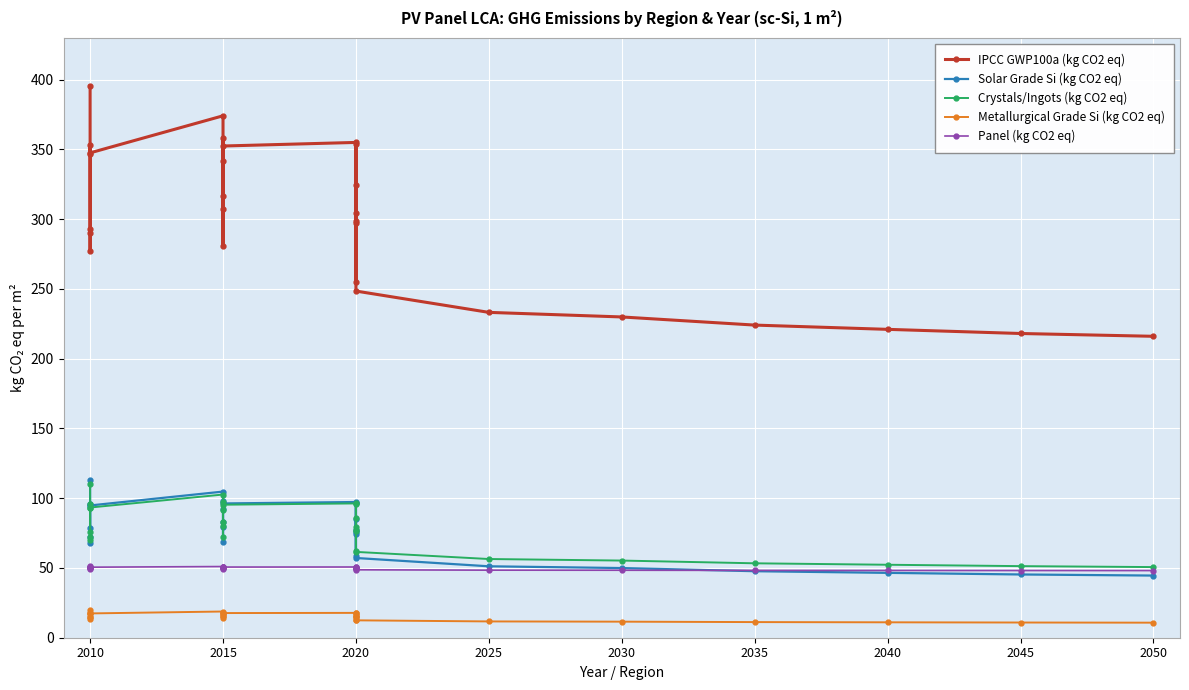

Does the chart display data point markers on the line(s)?

Yes